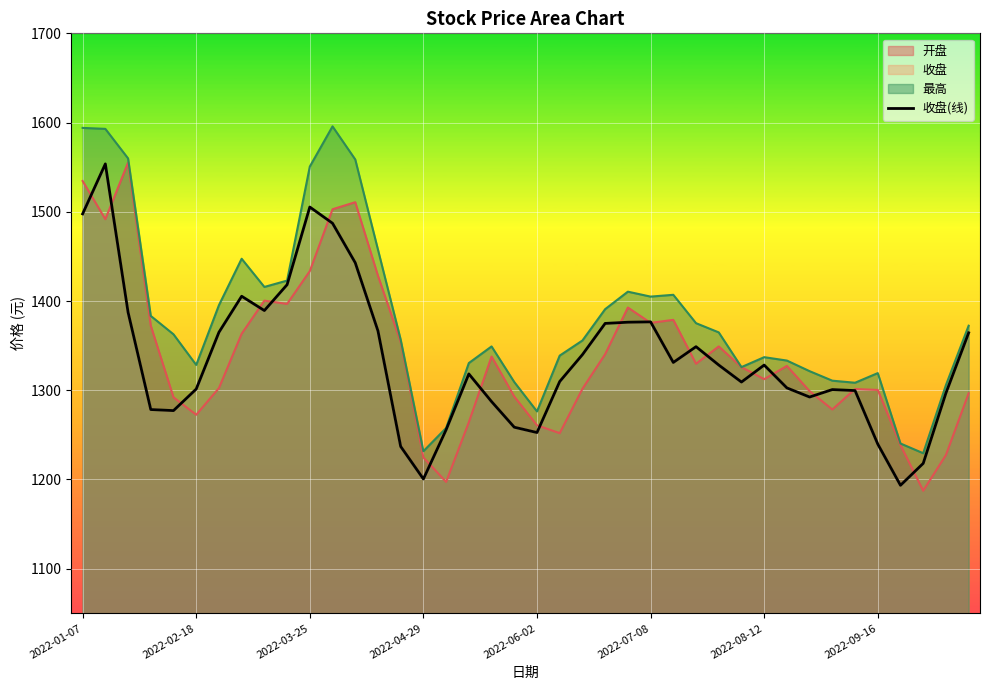

What is the difference between the maximum and minimum values?

360.2